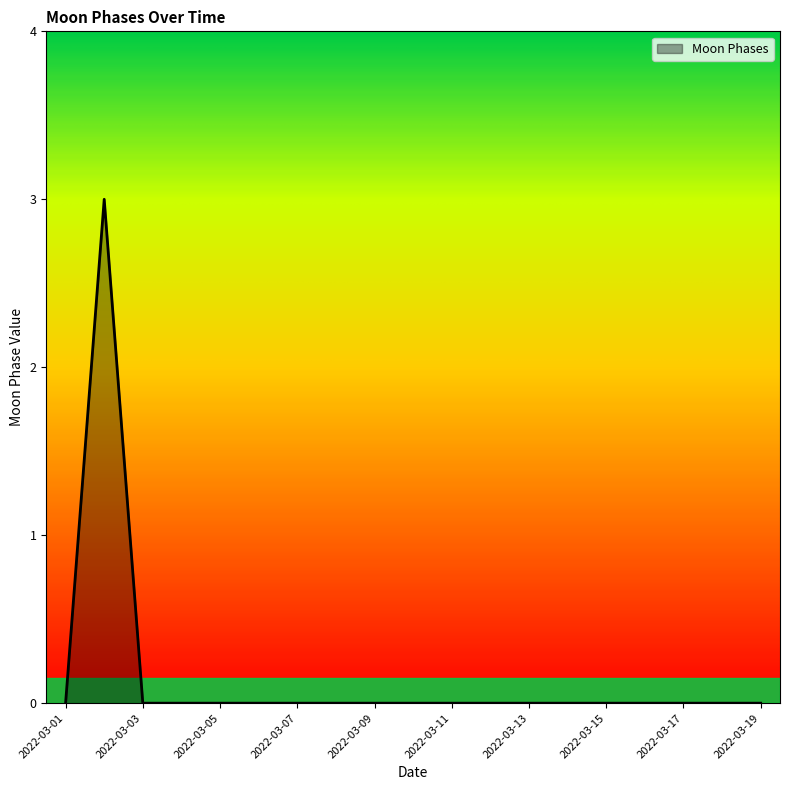

What is the greatest value displayed?

3